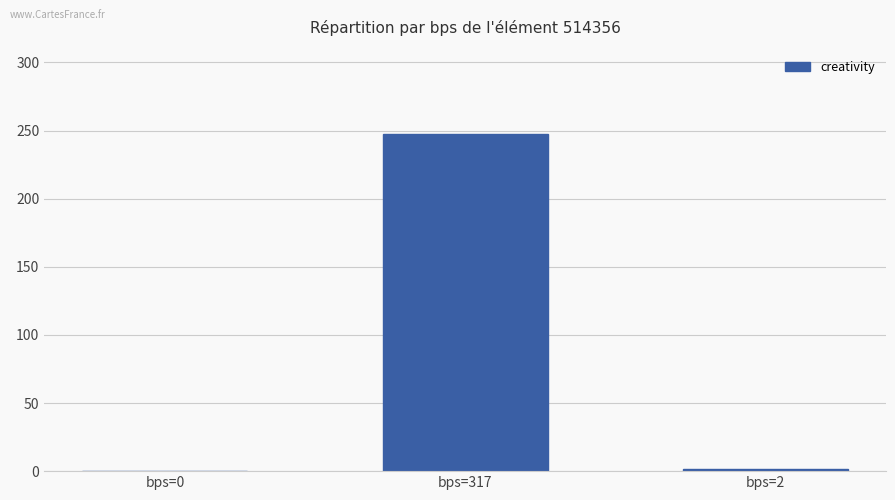

The value at bps=0 is 0.0. True or false?

True